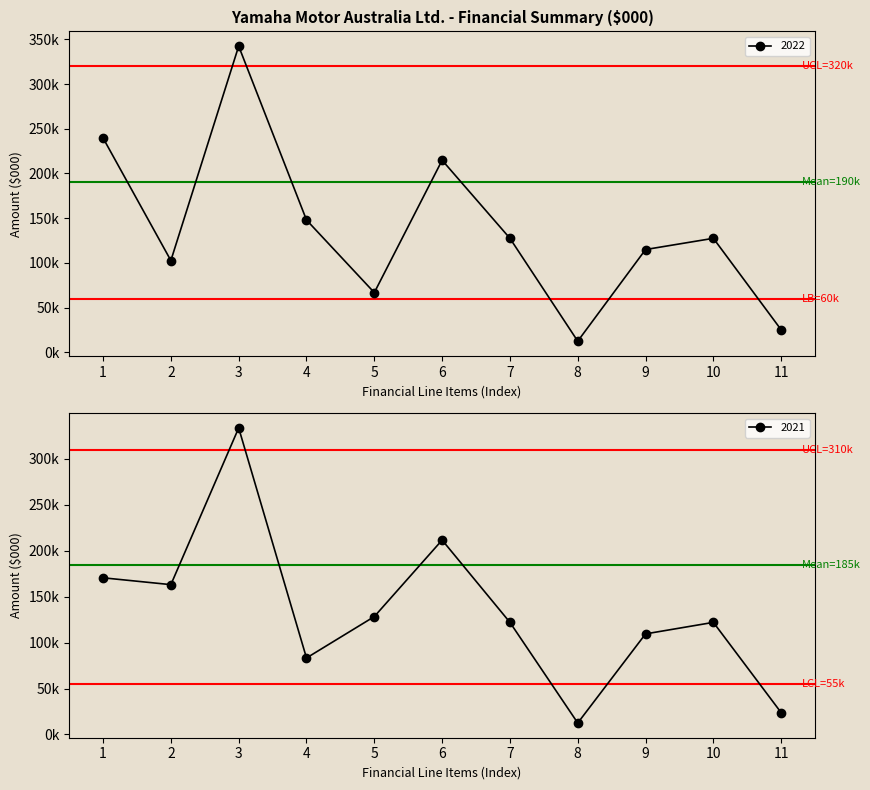

Rank the series by their average value, from lowest to highest.

2021, 2022